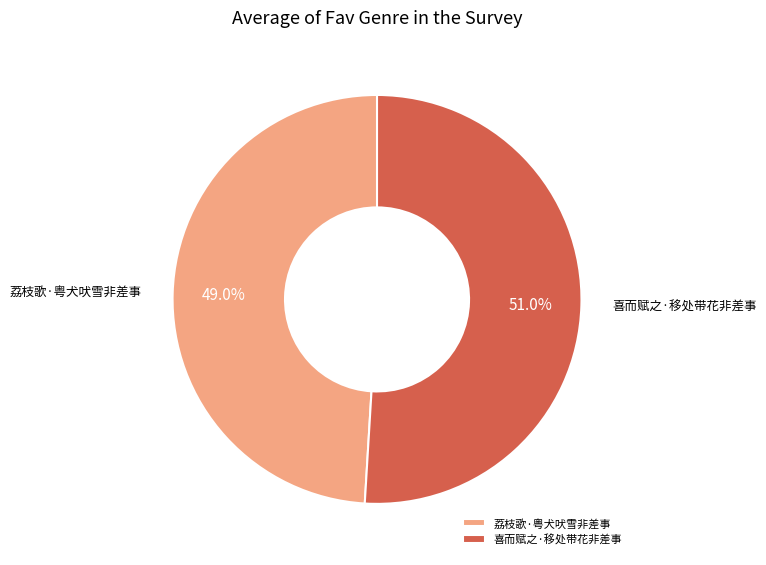

Which slice is the largest?

喜而赋之·移处带花非差事